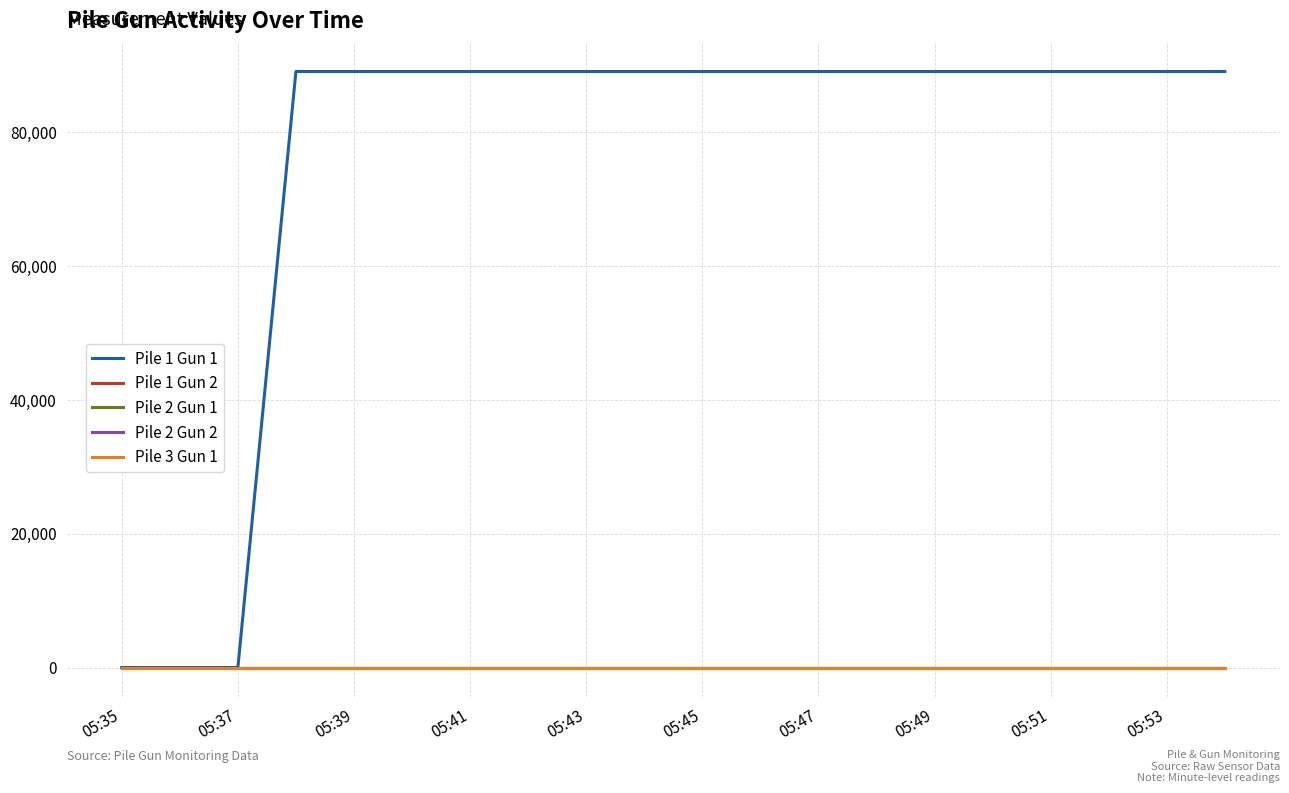

Which category has the lowest value in the Pile 1 Gun 1 series?

05:35